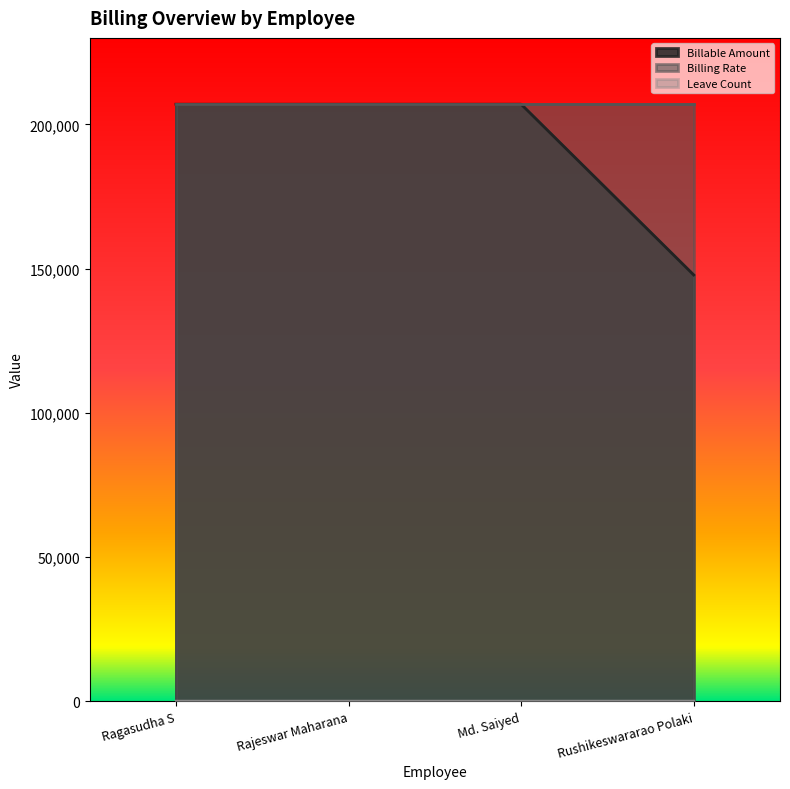

Between Md. Saiyed and Ragasudha S, which is larger?

Md. Saiyed